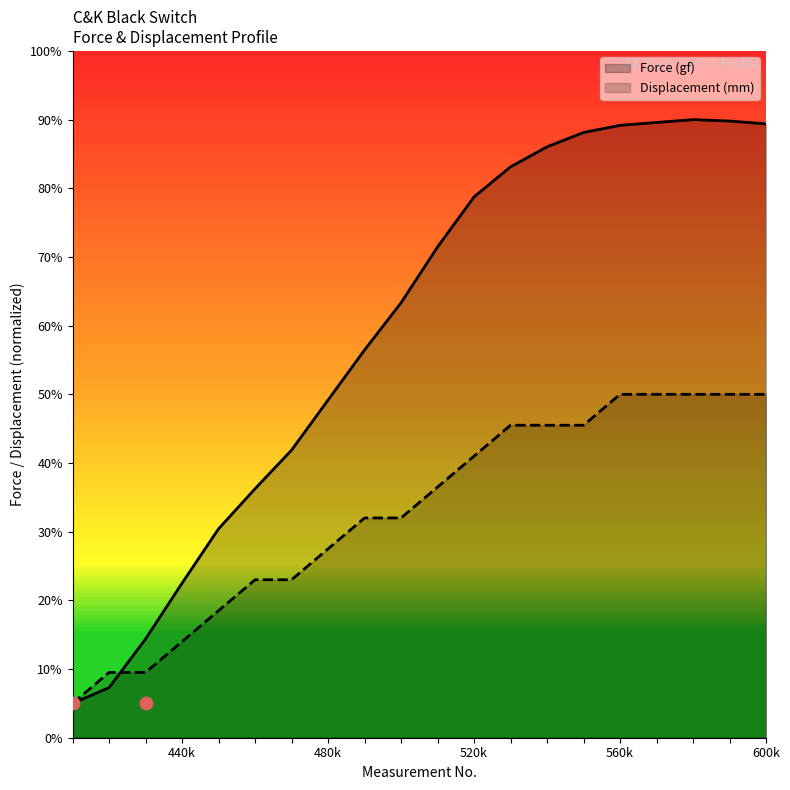

At which category is the sum across all series the highest?

17